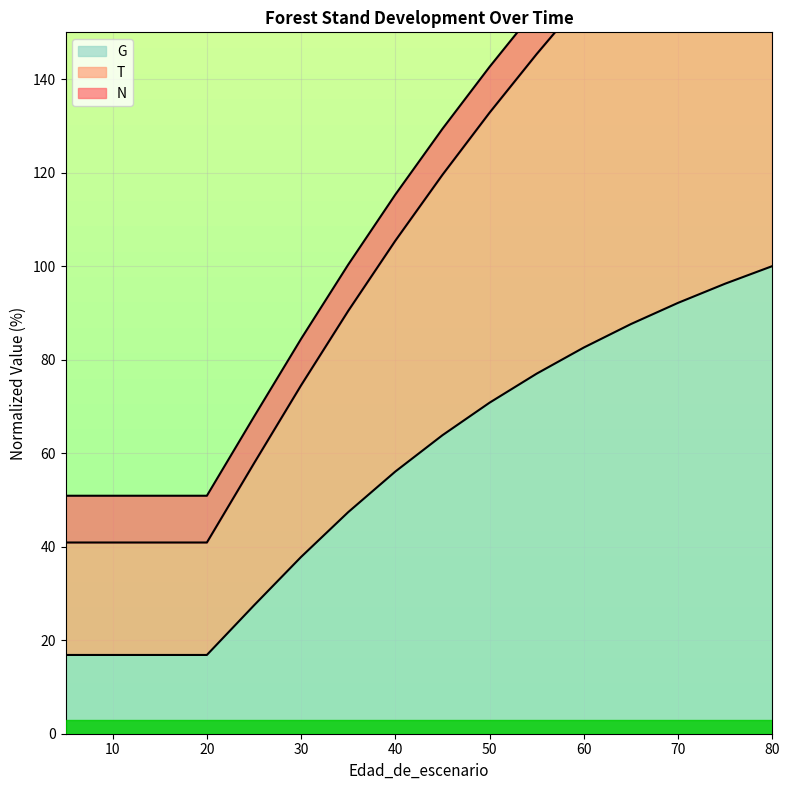

What is the sum of the T values at 60 and 25?

234.8